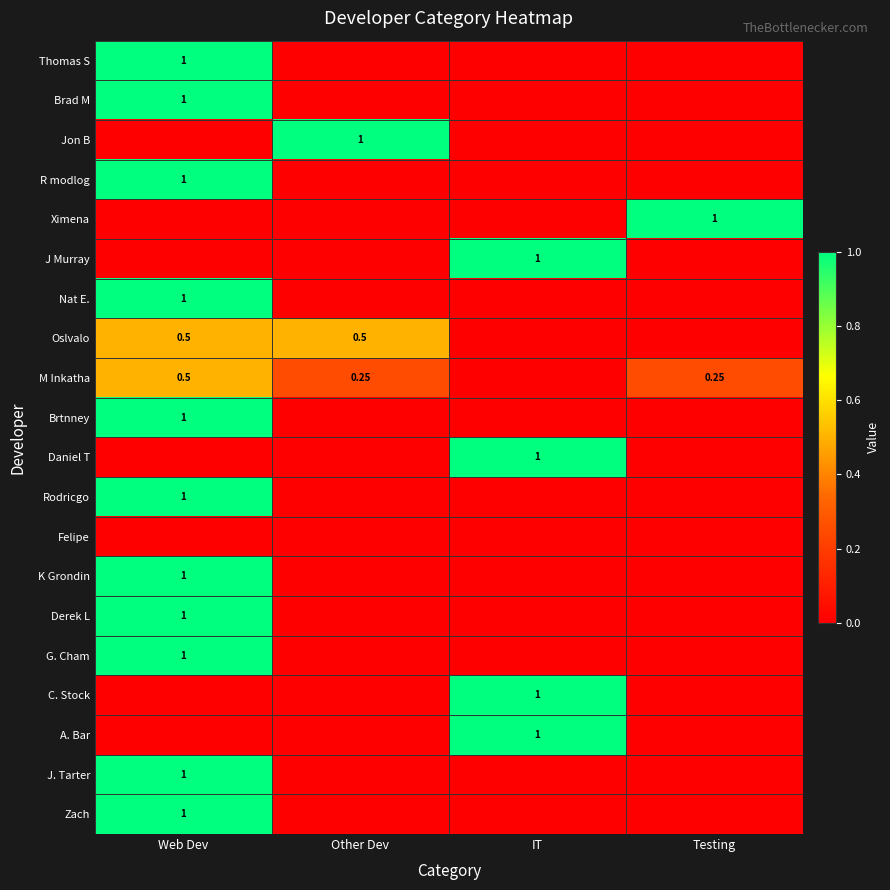

Which category has the highest value in the Rodricgo series?

Web Dev